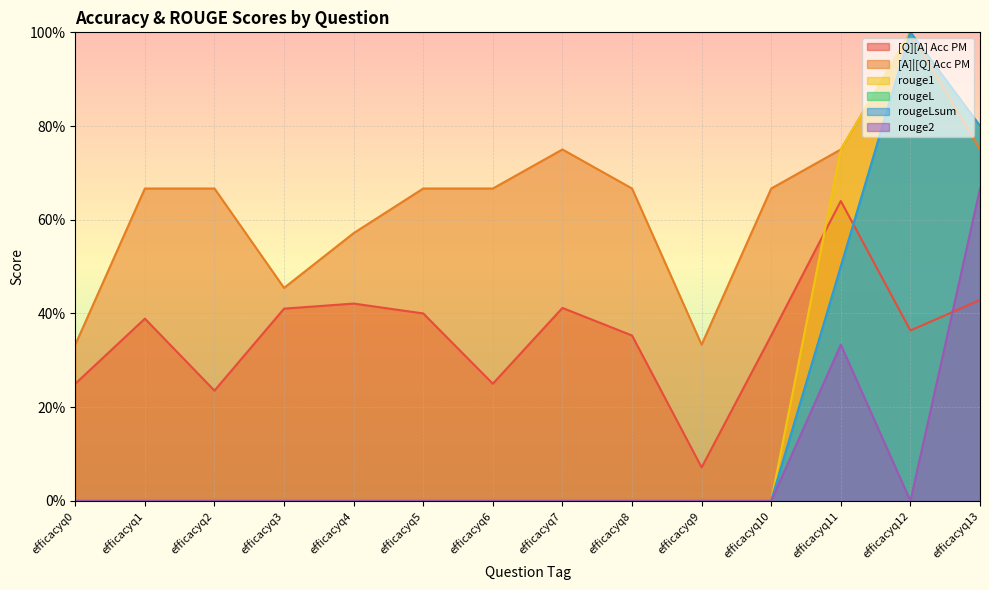

Between efficacyq4 and efficacyq5, which is larger?

efficacyq4